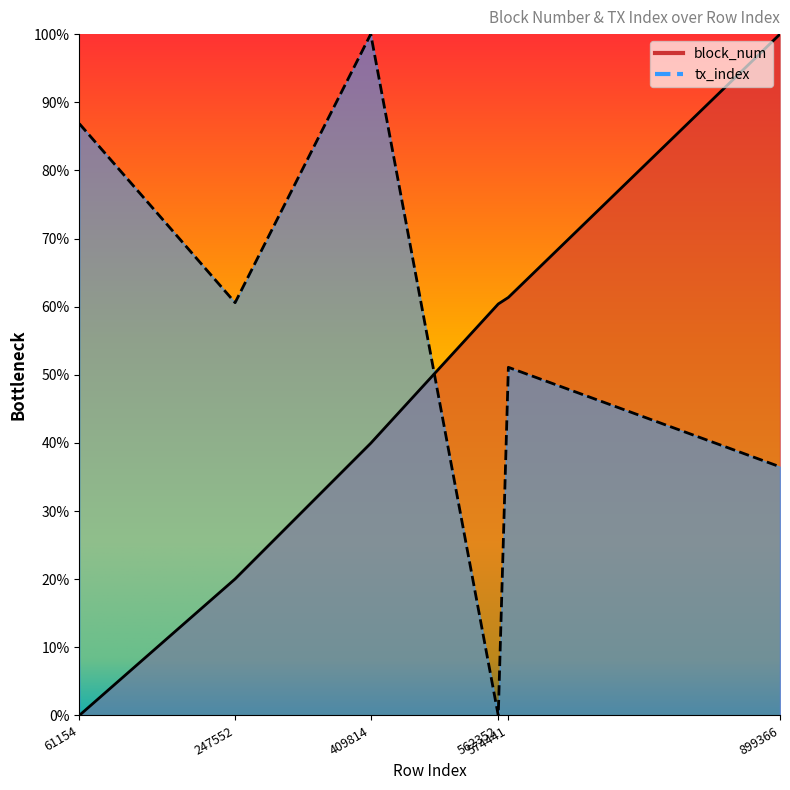

Reading right to left, what are all the values shown in this chart?

block_num: 1.0	0.6	0.6	0.4	0.2	0.0
tx_index: 0.4	0.5	0.0	1.0	0.6	0.9